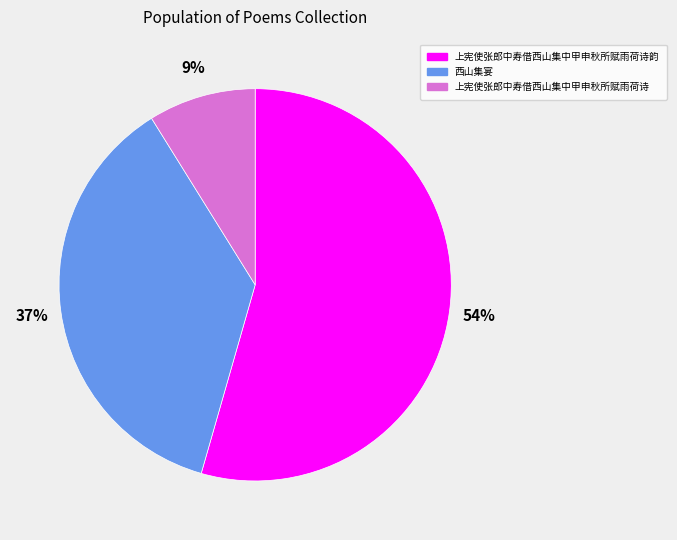

Is the sum of 西山集宴 and 上宪使张郎中寿借西山集中甲申秋所赋雨荷诗 greater than half?

No